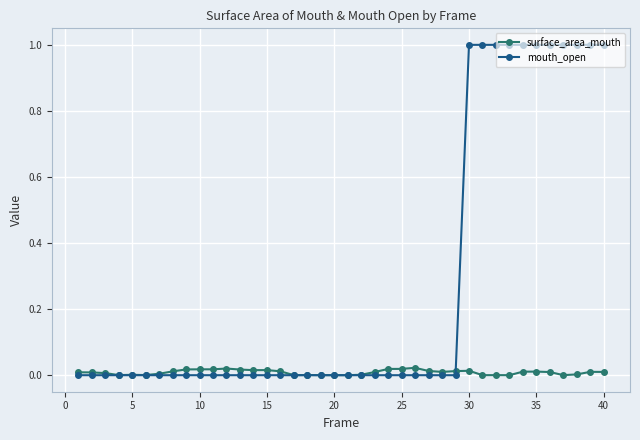

True or false: surface_area_mouth has more than 2 interior local peaks.

True